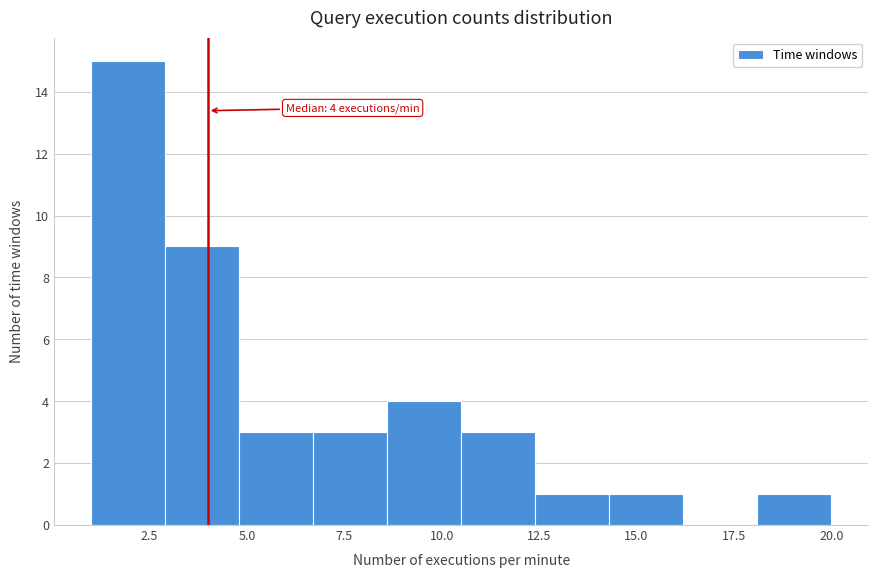

Read against the x-axis, roughly where is the centre of the tallest bar?

2.0